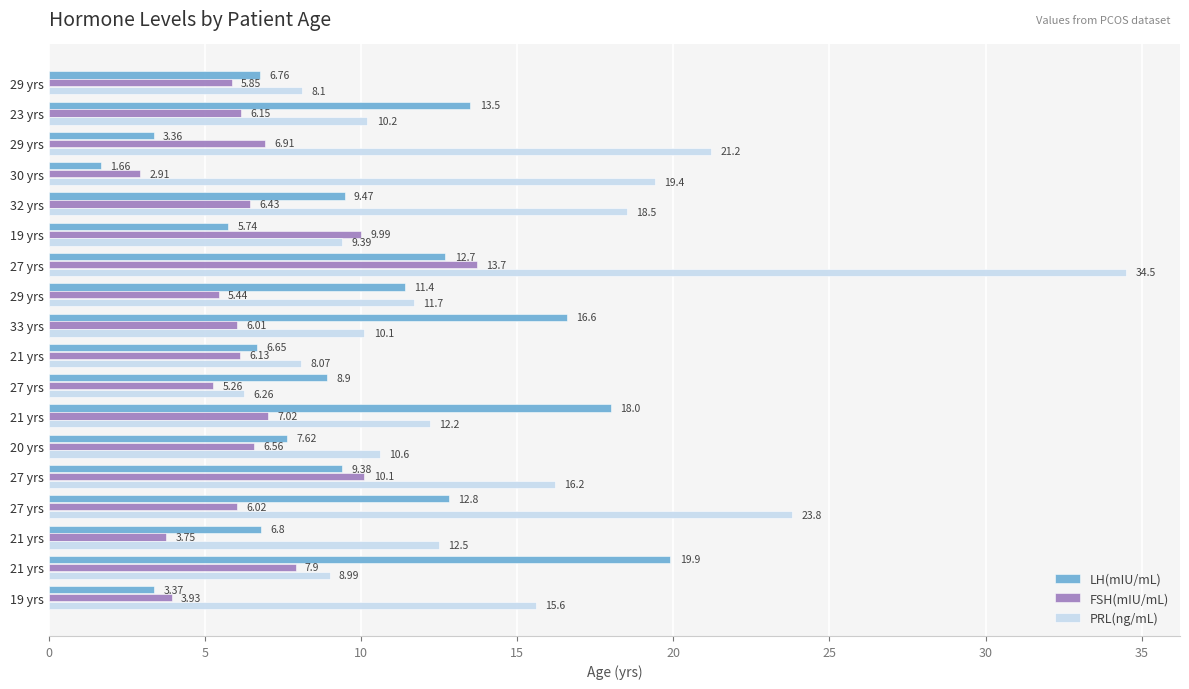

How many categories are shown in the chart?

18